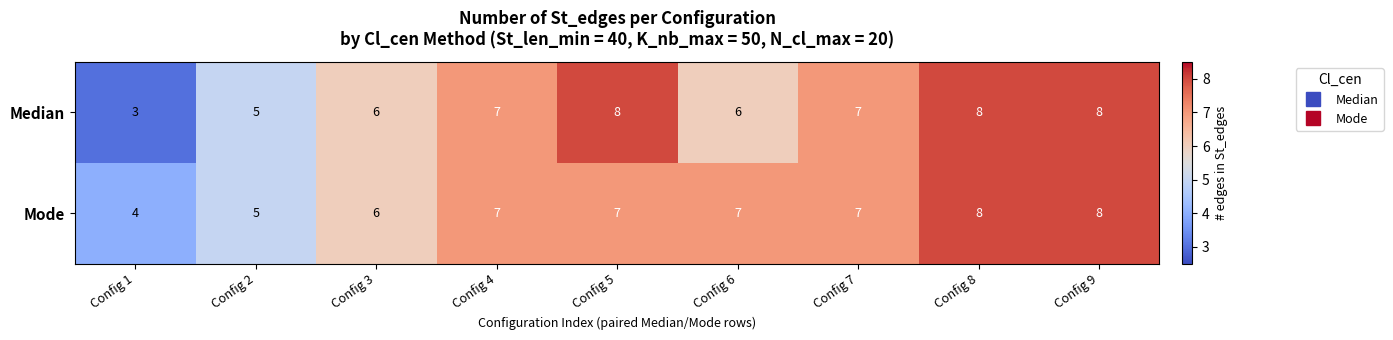

Count the Median values in the range 6 to 8.

7